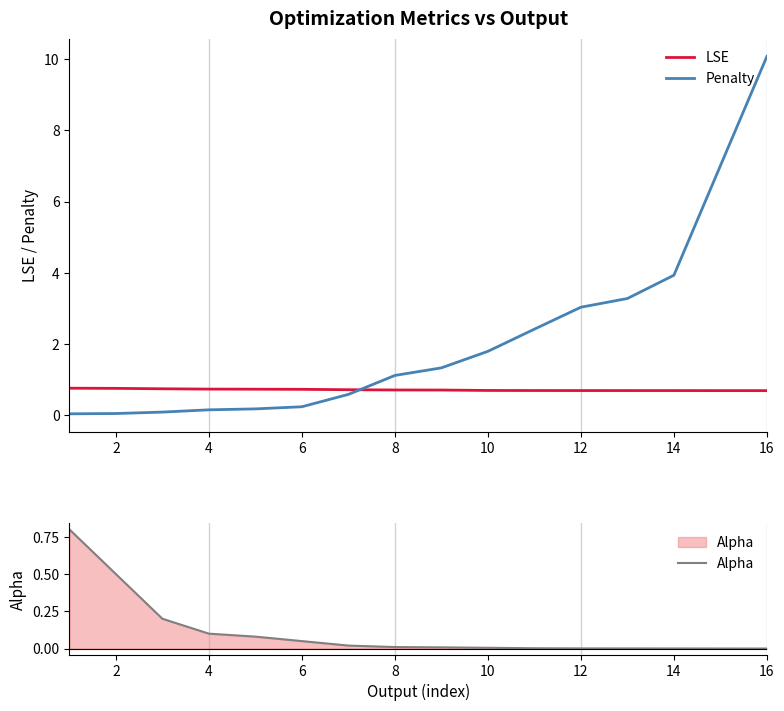

Reading left to right, extract all data points from this chart.

LSE: 0.8	0.8	0.7	0.7	0.7	0.7	0.7	0.7	0.7	0.7	0.7	0.7	0.7	0.7	0.7	0.7
Penalty: 0.0	0.0	0.1	0.2	0.2	0.2	0.6	1.1	1.3	1.8	2.4	3.0	3.3	3.9	7.0	10.1
Alpha: 0.8	0.5	0.2	0.1	0.1	0.1	0.0	0.0	0.0	0.0	0.0	0.0	0.0	0.0	0.0	0.0